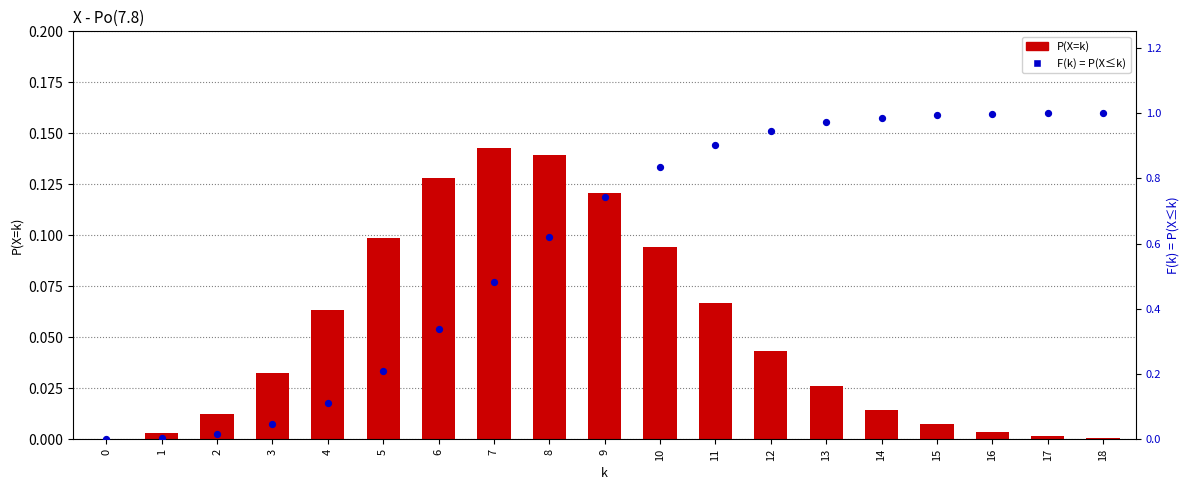

Which series has the widest spread of Y values?

F(k) = P(X≤k)